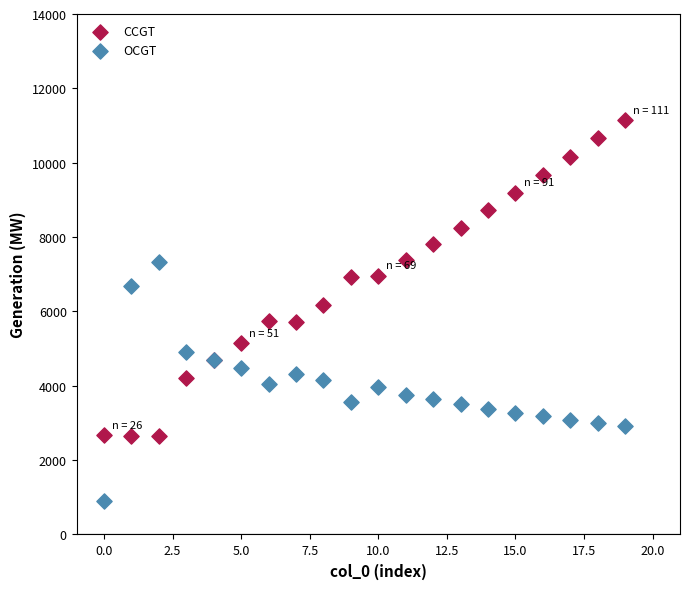

Which series has the widest spread of Y values?

CCGT